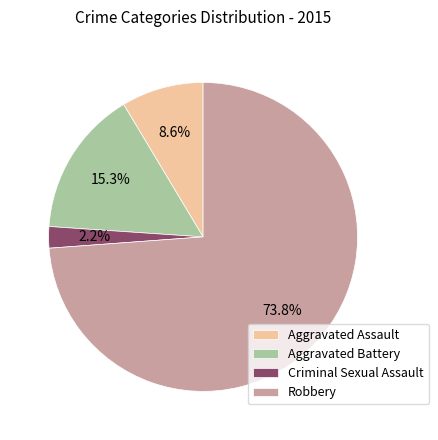

To the nearest percent, what portion does Aggravated Assault represent?

9%